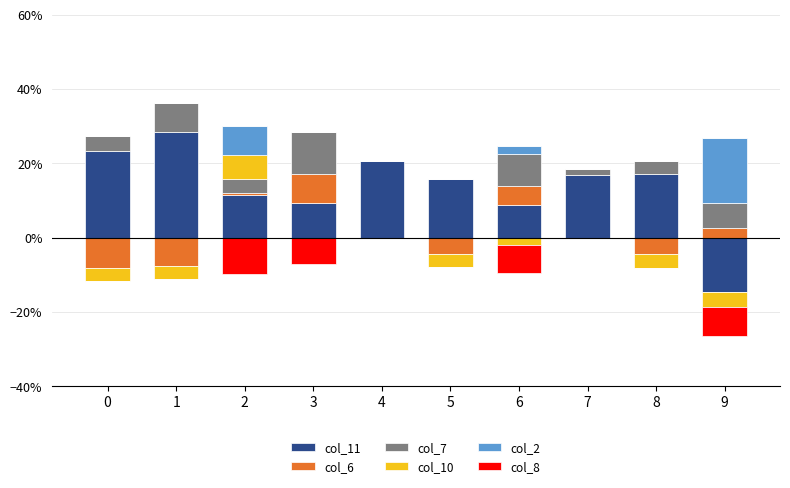

Which category has the highest value in the col_10 series?

2